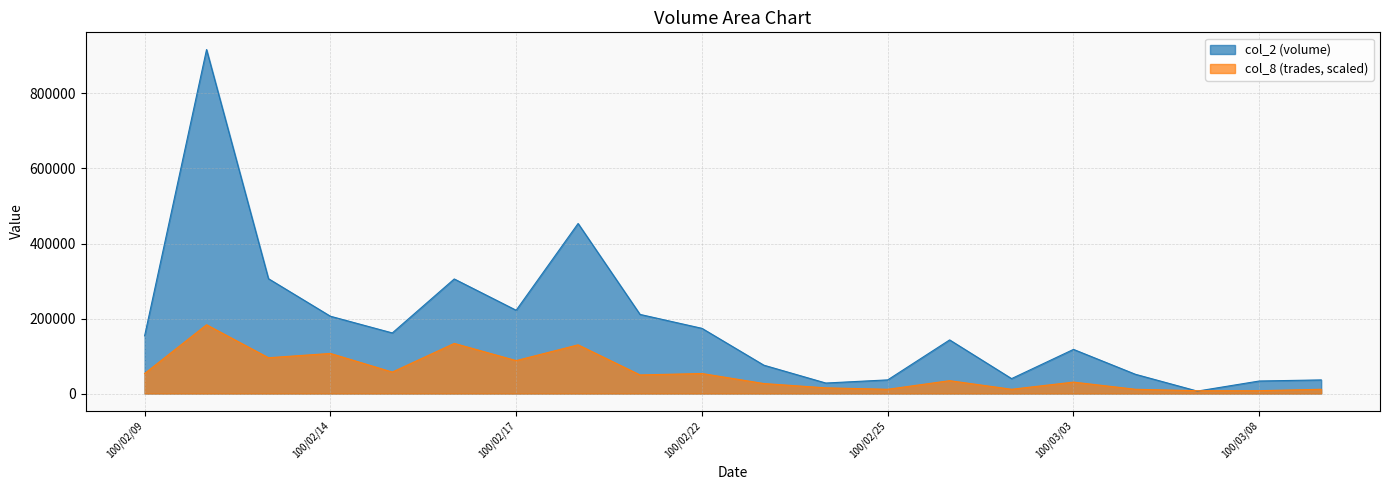

Rank the series by their average value, from highest to lowest.

col_2 (volume), col_8 (trades, scaled)